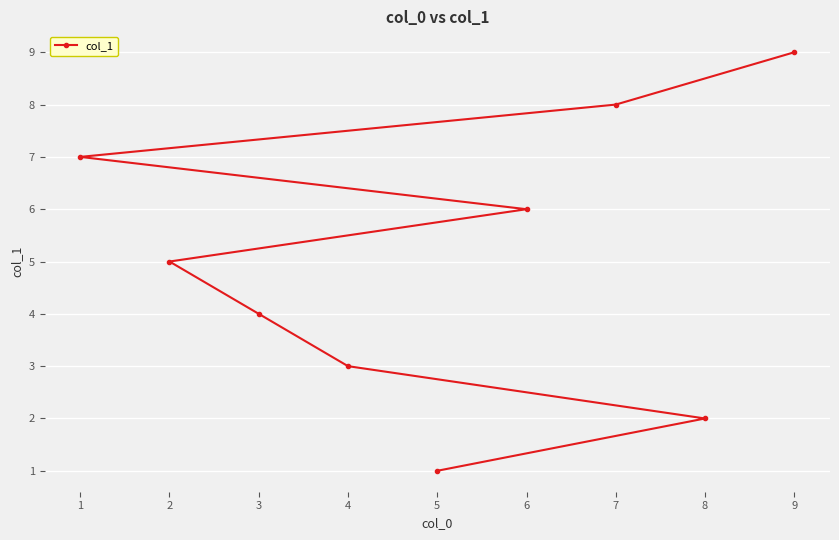

Reading right to left, list all the values displayed in this chart.

9	8	7	6	5	4	3	2	1